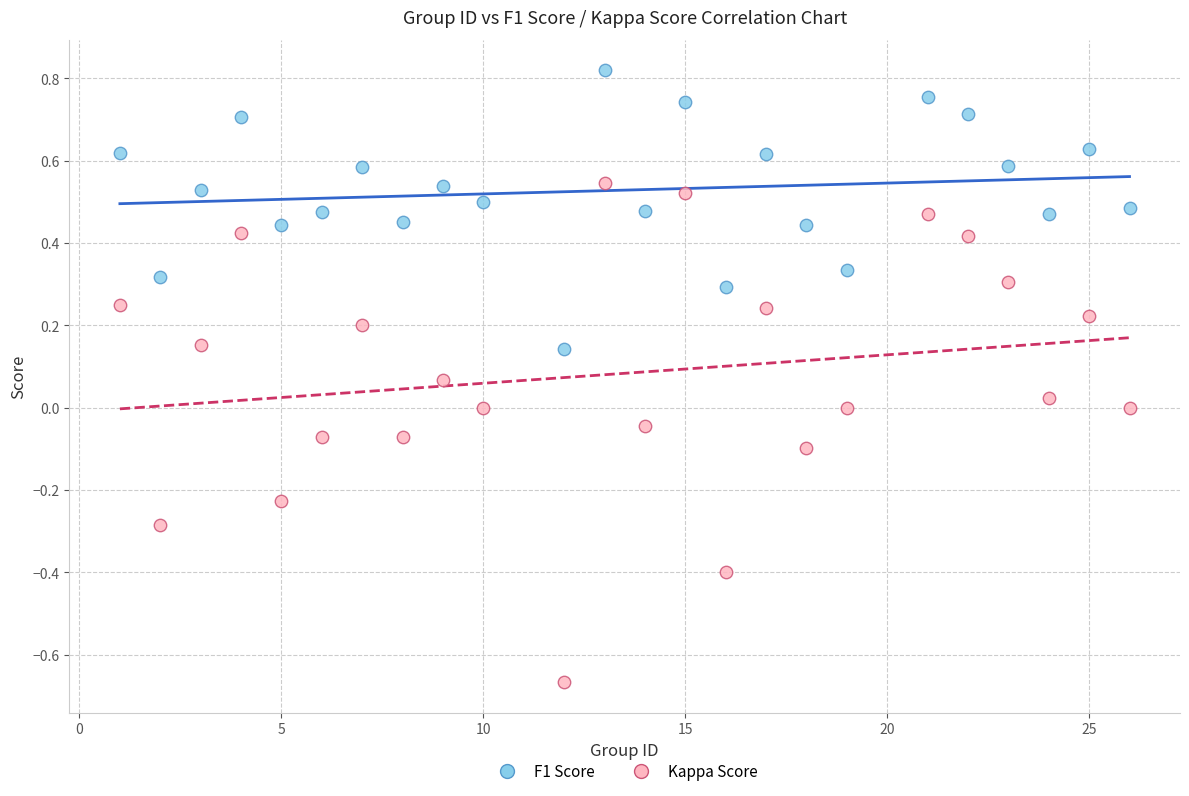

Which series has the widest spread of Y values?

Kappa Score